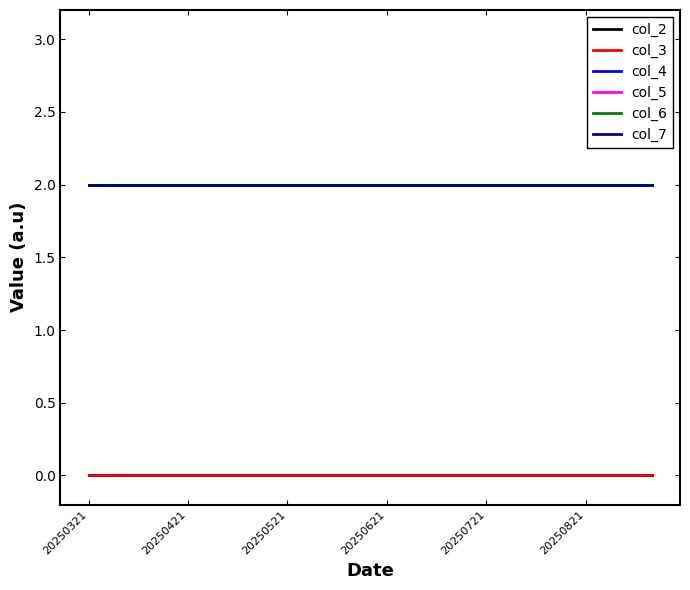

Does the chart have visible grid lines?

No